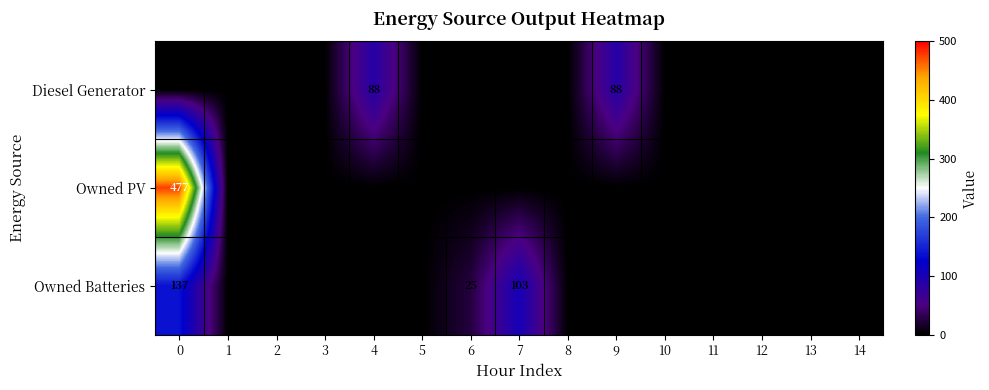

What is the maximum value shown in the chart?

477